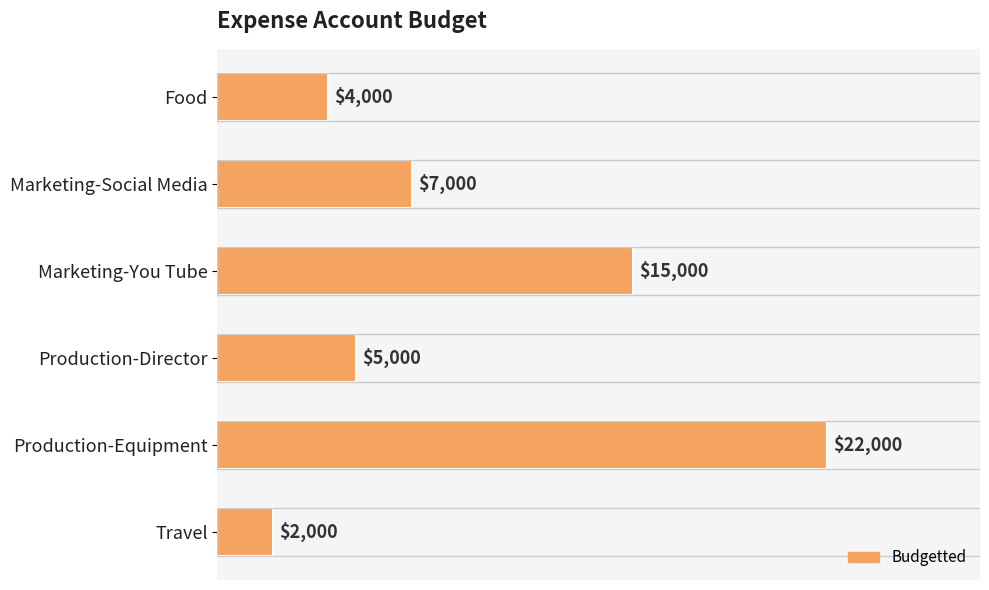

Read the value at Production-Director.

5000